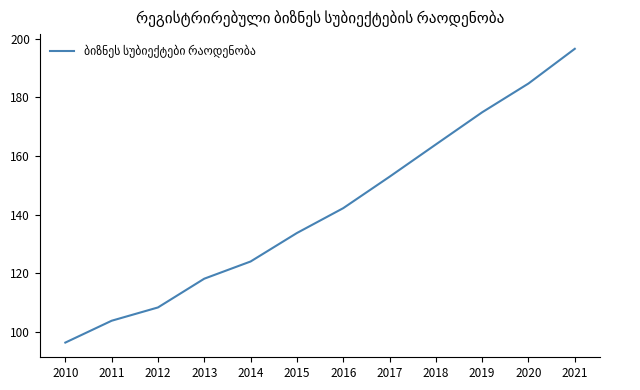

Which label corresponds to the largest value in the chart?

2021